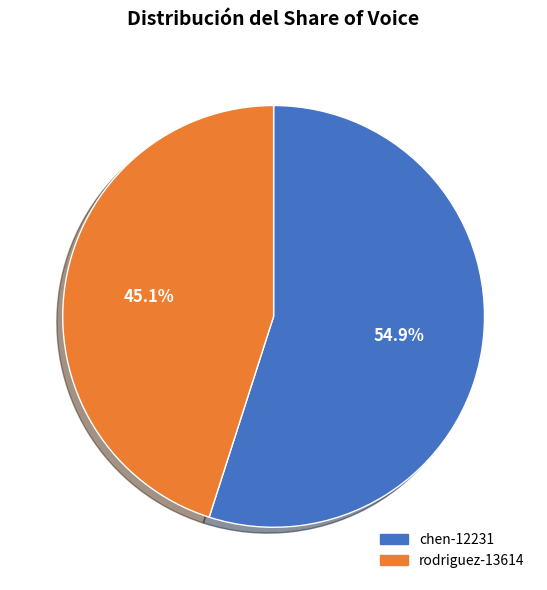

Rank the categories by value from highest to lowest.

chen-12231, rodriguez-13614